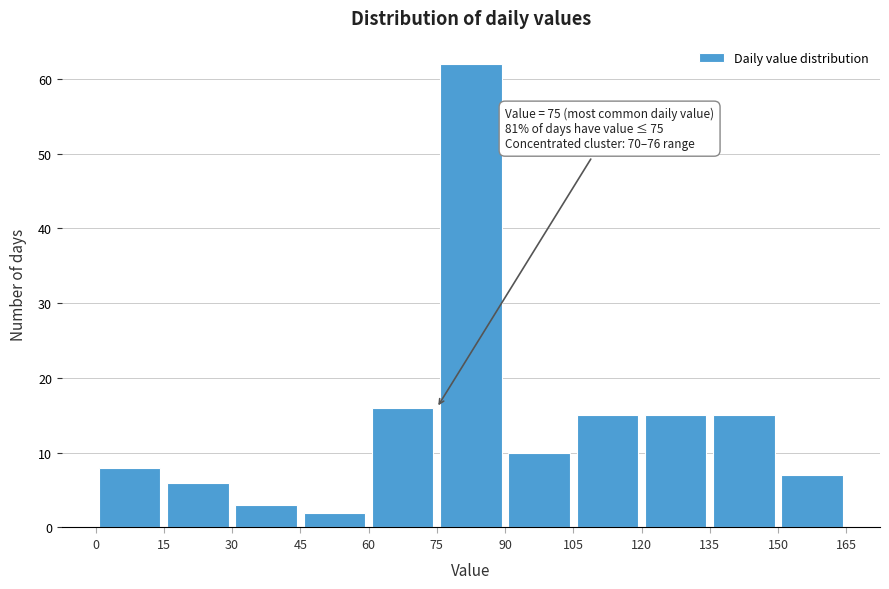

Which range on the x-axis has the tallest bar?

75 to 90